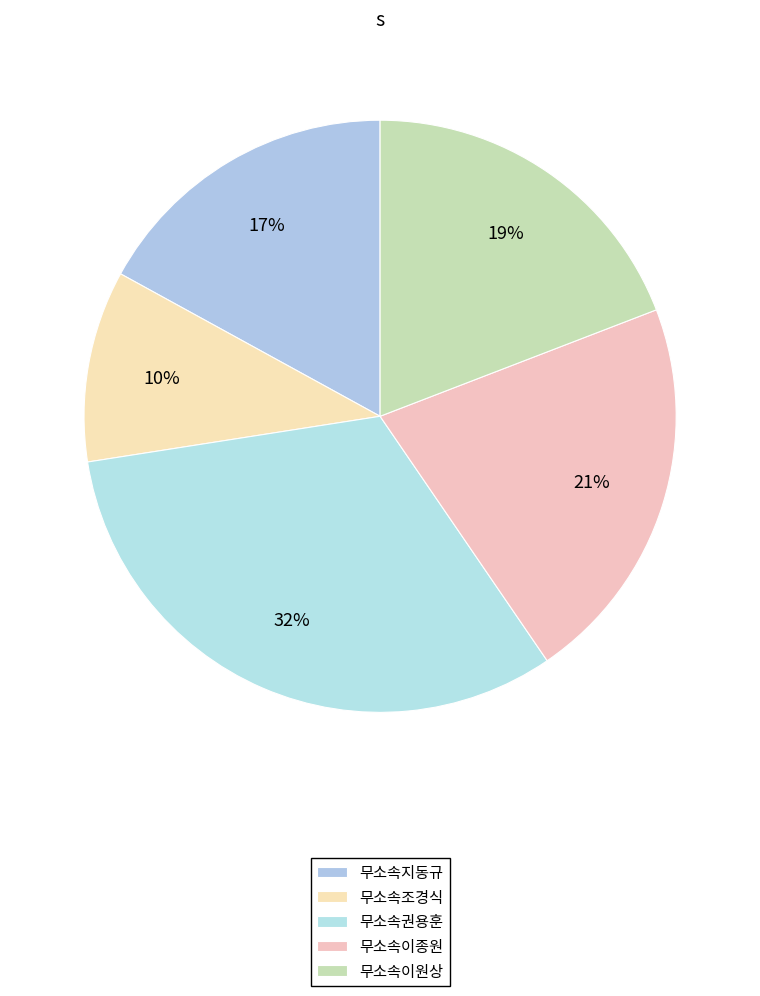

How many slices are in this pie chart?

5